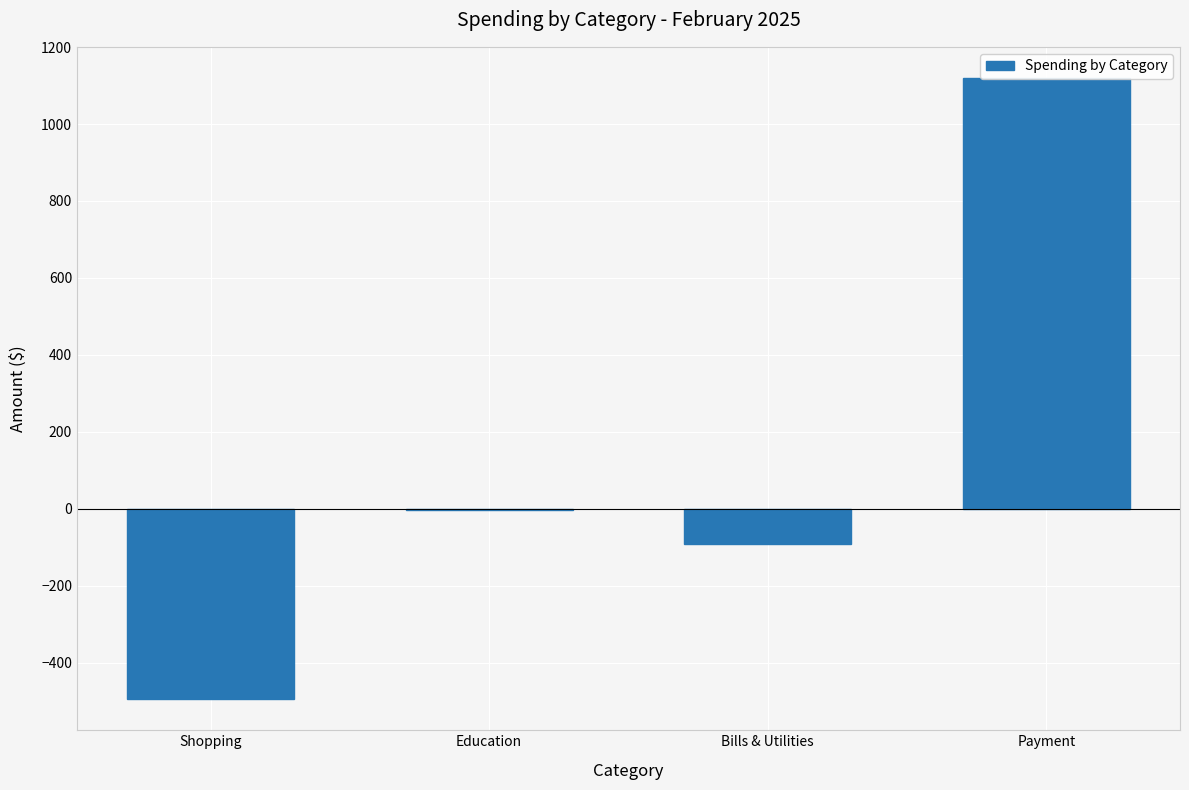

What is the approximate value at Payment?

1120.0